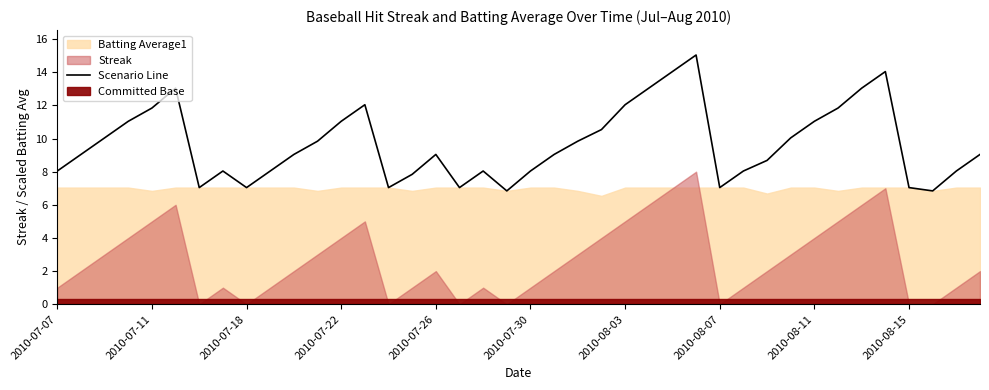

True or false: Scenario Line has a value of 11.2 at 2010-07-18.

False